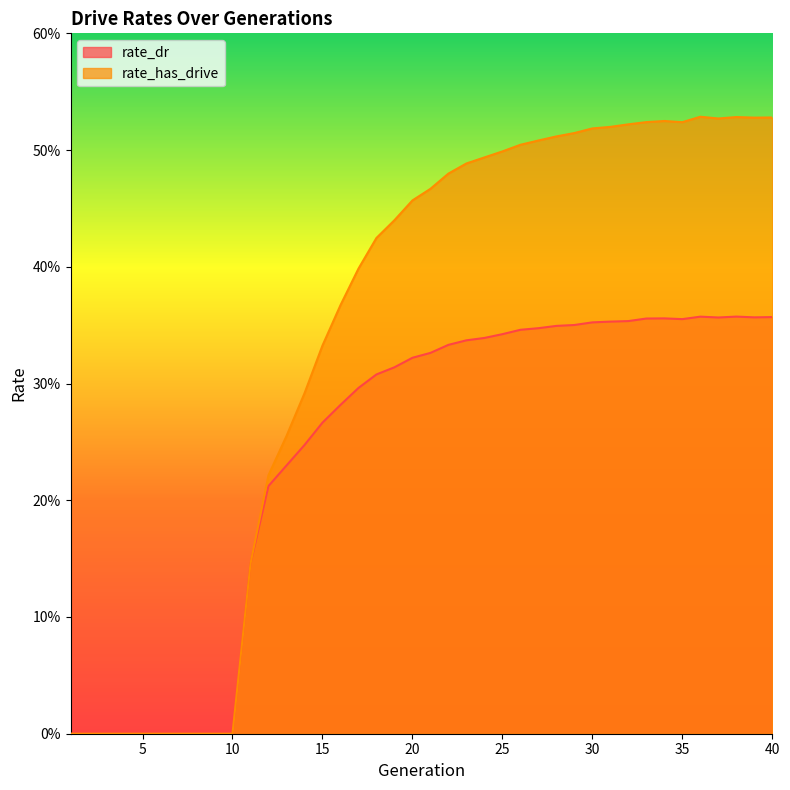

What are all the series names shown in the legend?

rate_dr, rate_has_drive